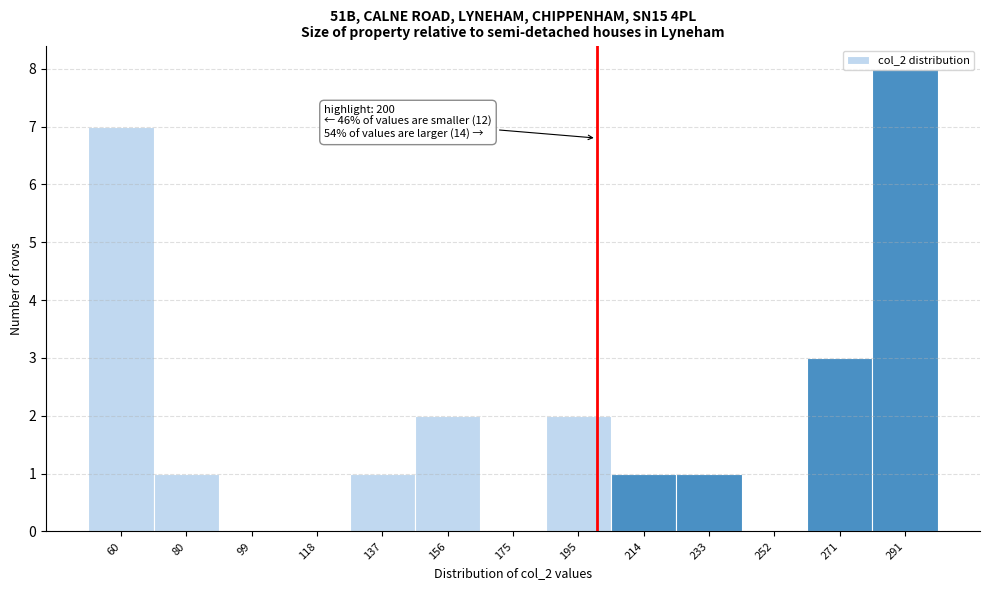

Which range on the x-axis has the tallest bar?

280 to 300